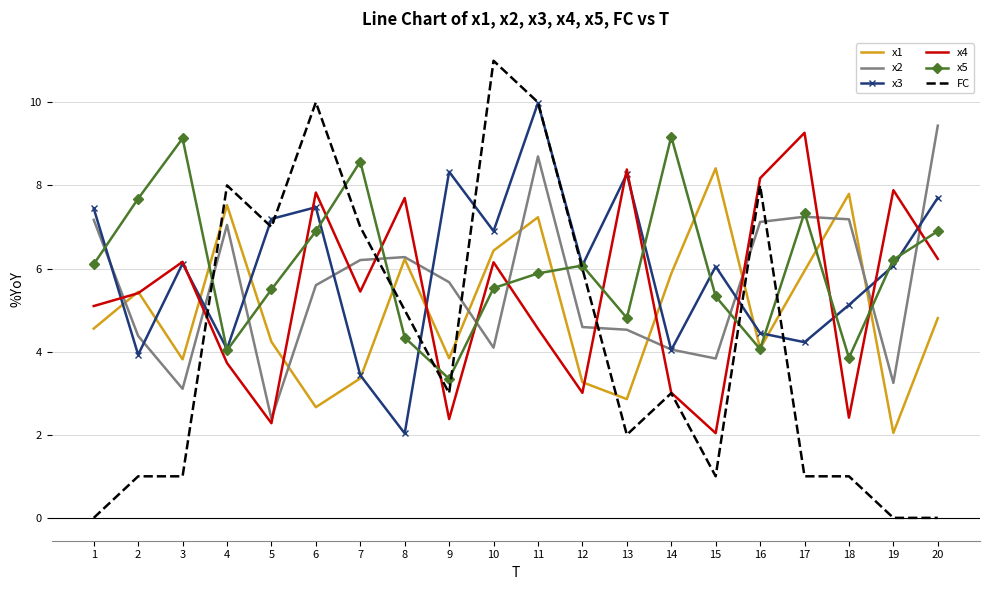

Is it true that FC equals 7.0 at 5?

True